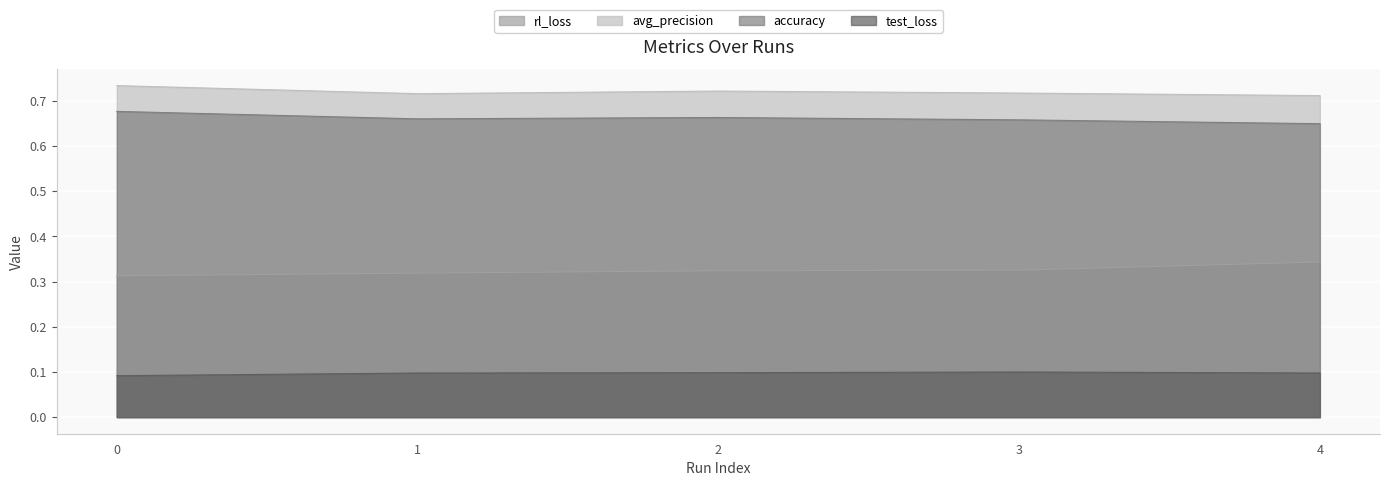

The value of accuracy at 3 is 0.7. True or false?

True